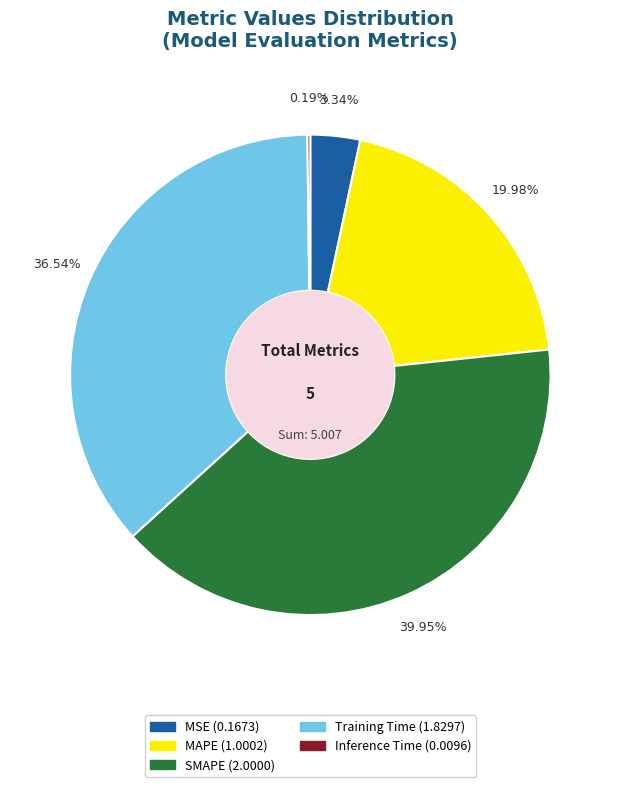

Does Training Time account for over 50% of the chart?

No